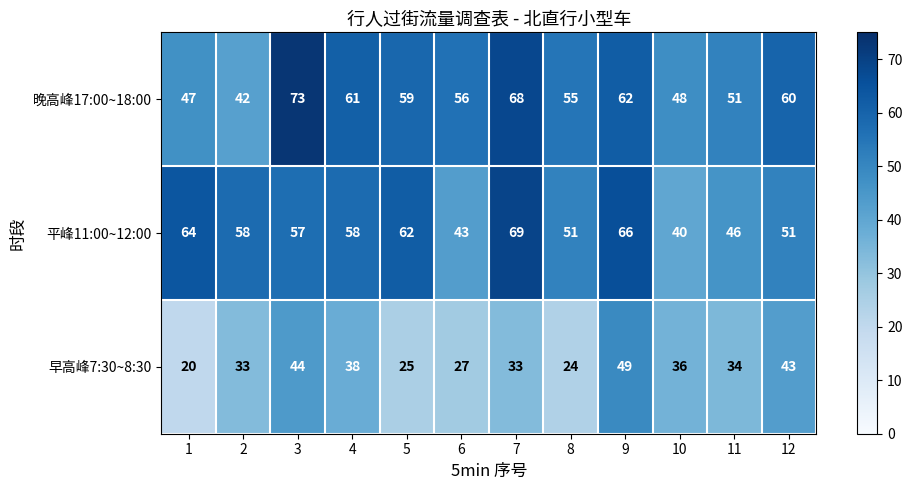

Rank the series at 7 from highest to lowest value.

平峰11:00~12:00, 晚高峰17:00~18:00, 早高峰7:30~8:30